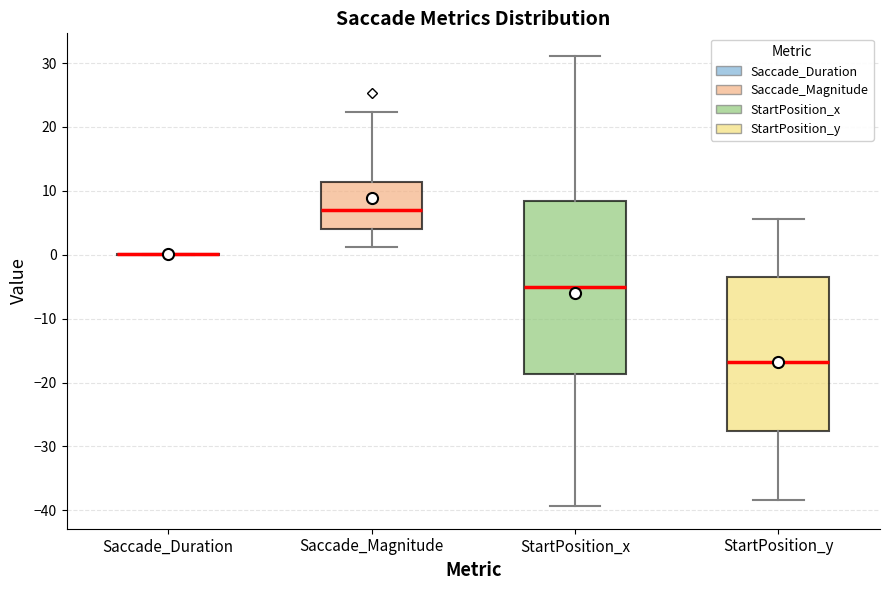

Where does the upper whisker of the box for StartPosition_x end on the y-axis? The values are not printed on the chart, so give them approximately, as read against the axis.

31